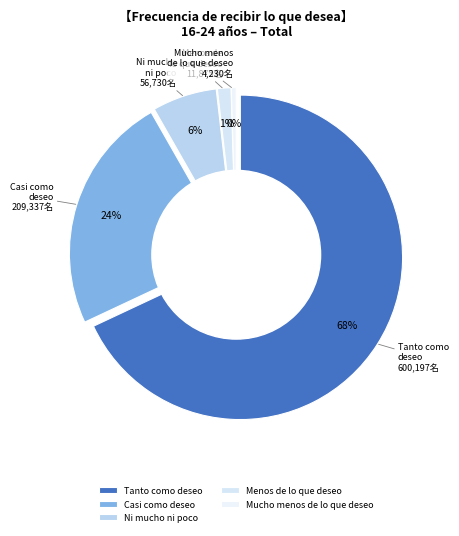

To the nearest percent, what is the difference between the Menos de lo que deseo and Tanto como deseo slice percentages?

67%